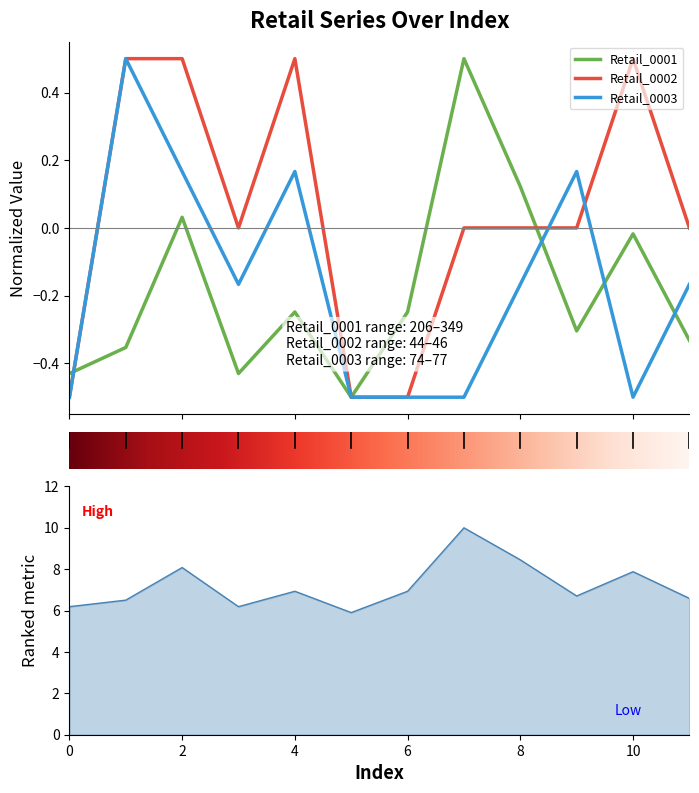

What is the value of the Retail_0001 point at the 6th from the left?

-0.5